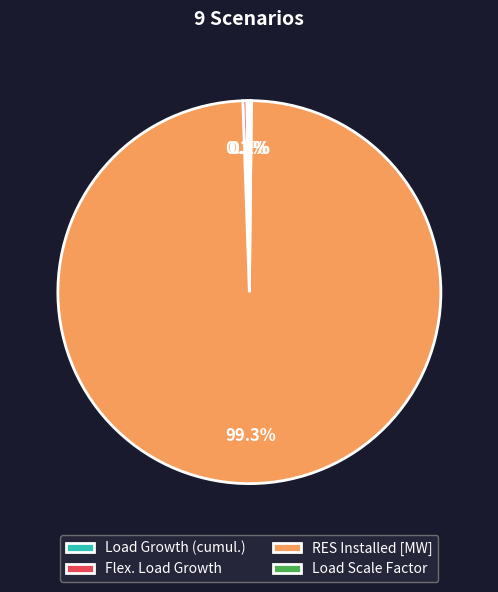

Which has a higher value, RES Installed [MW] or Flex. Load Growth?

RES Installed [MW]